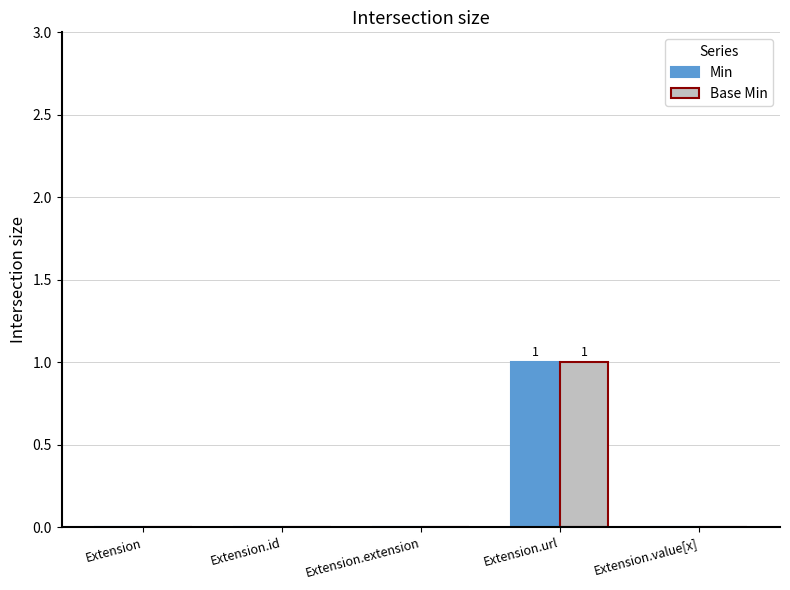

How many Min values are between 0 and 1?

5